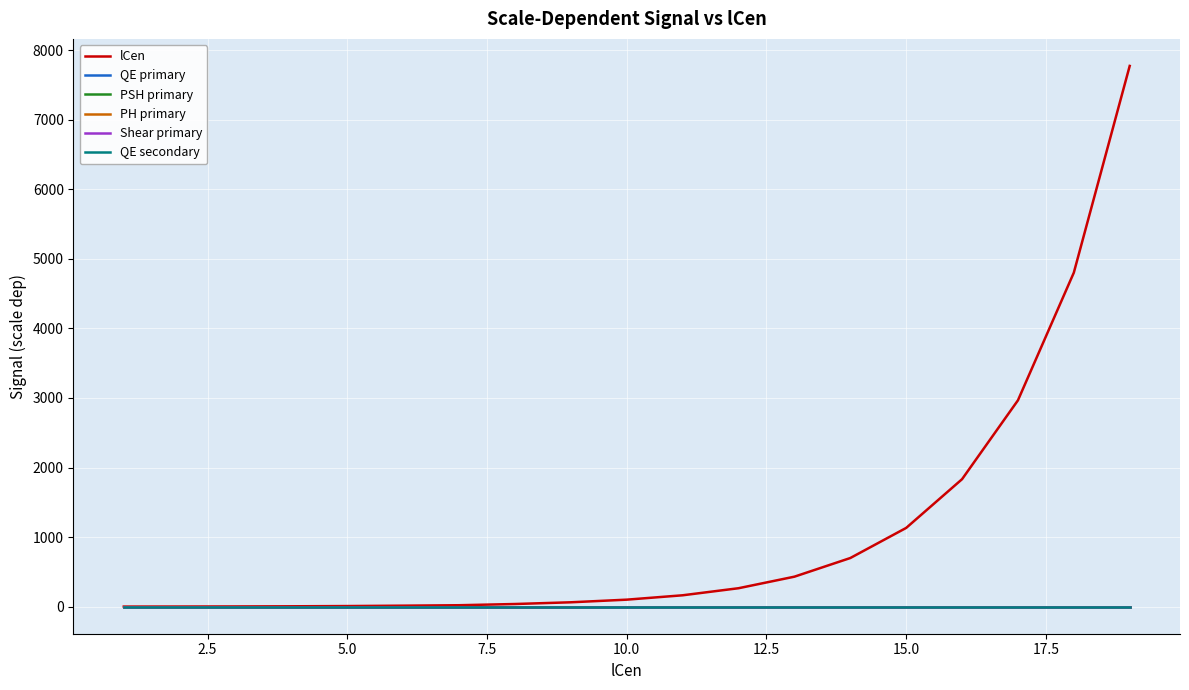

Which series has the largest total across all categories?

lCen